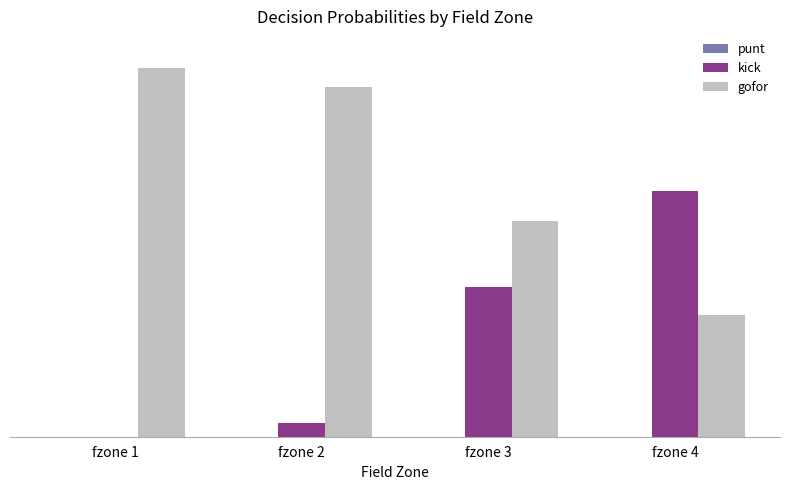

Between fzone 4 and fzone 3, which is larger?

fzone 4